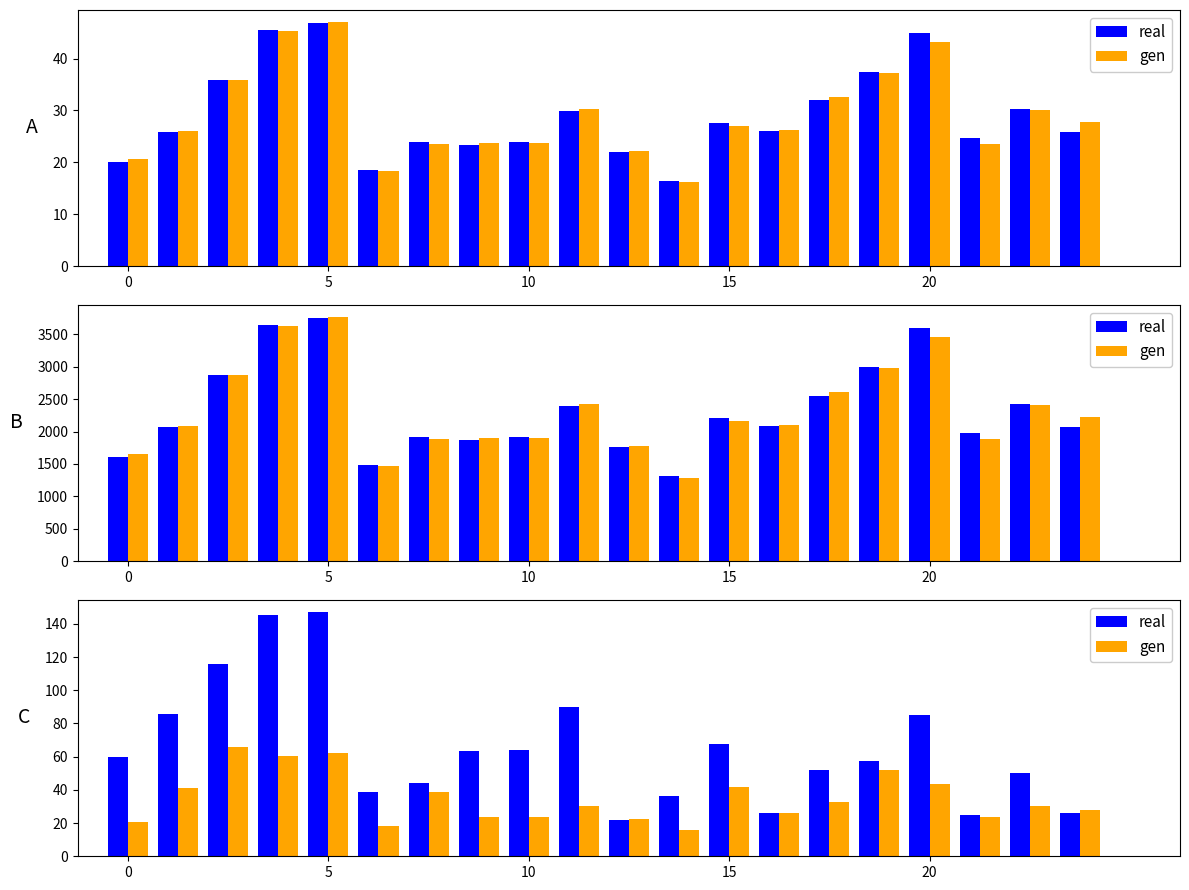

What is the maximum value for real?

146.9